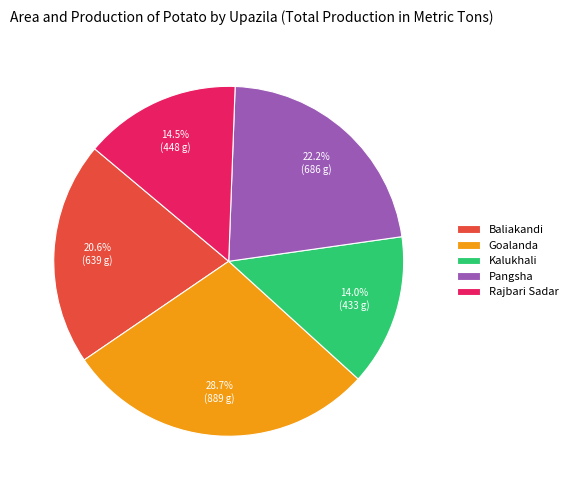

How many slices are in this pie chart?

5